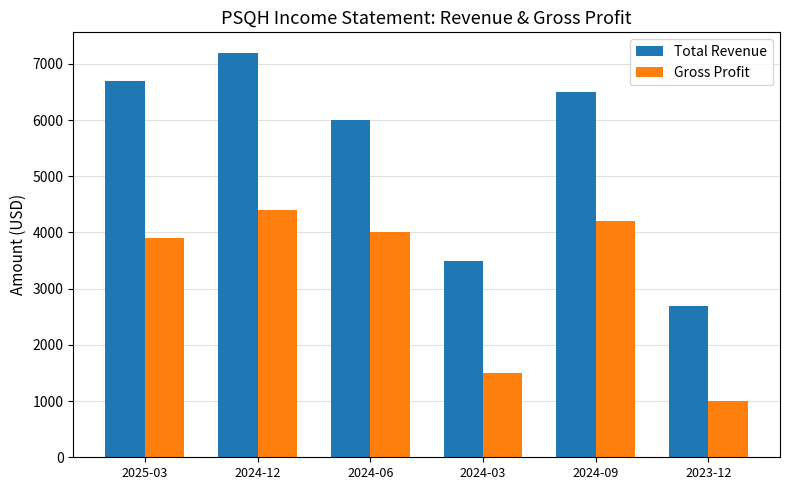

What are all the series names shown in the legend?

Total Revenue, Gross Profit